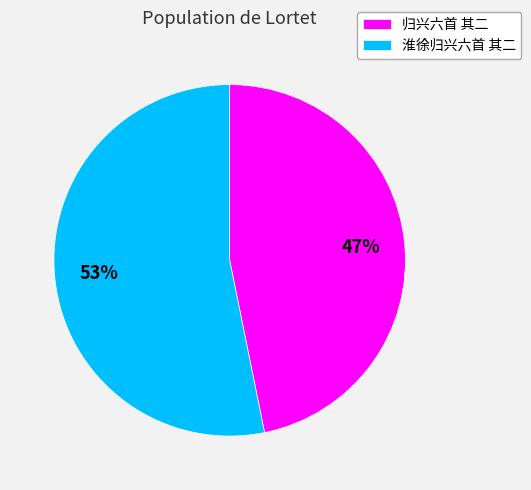

What is the ratio of the value at 淮徐归兴六首 其二 to the value at 归兴六首 其二?

1.1